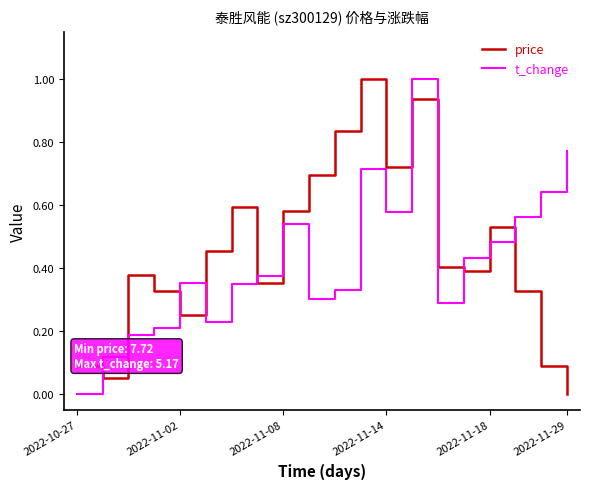

What is the maximum value shown in the chart?

1.0